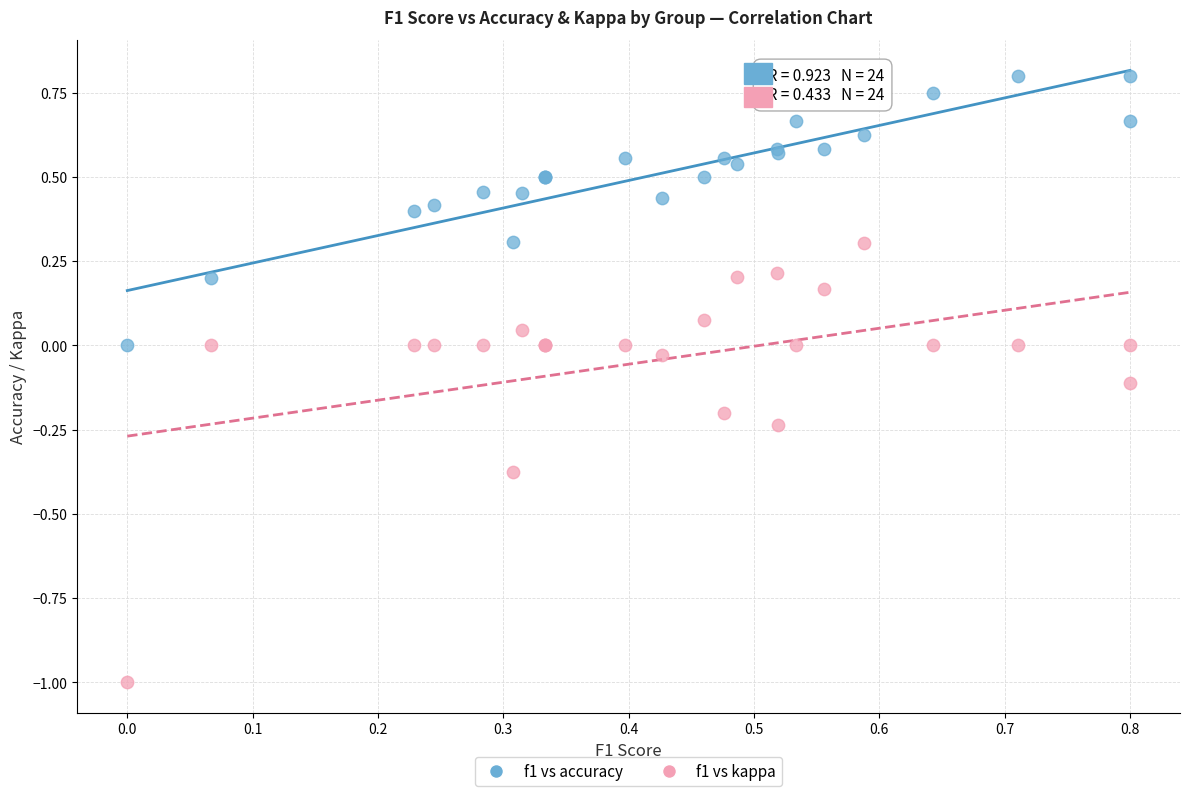

Which series has the widest spread of Y values?

f1 vs kappa